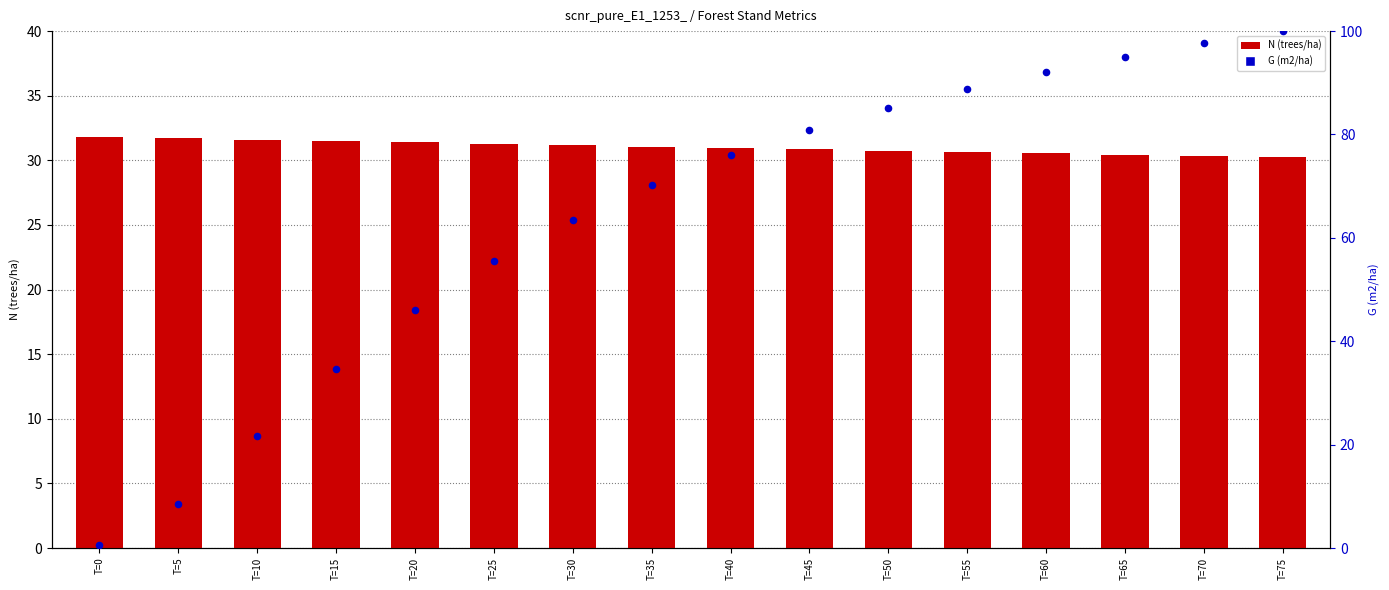

Is the value of N (trees/ha) at T=65 greater than the value of G (m2/ha) at T=30?

No